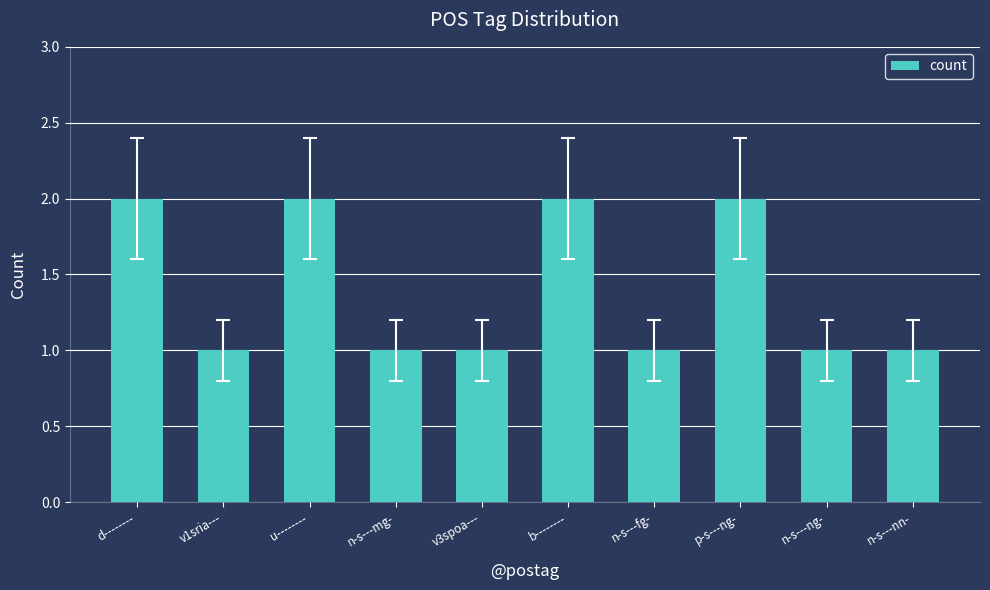

What position from the left is d--------?

1